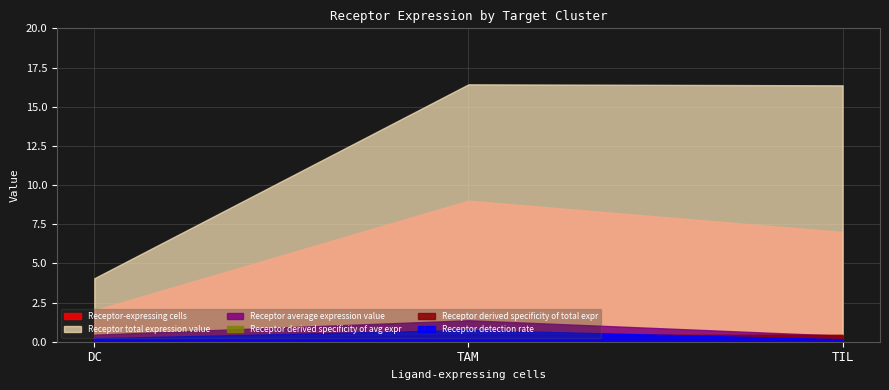

Does the chart have visible grid lines?

Yes